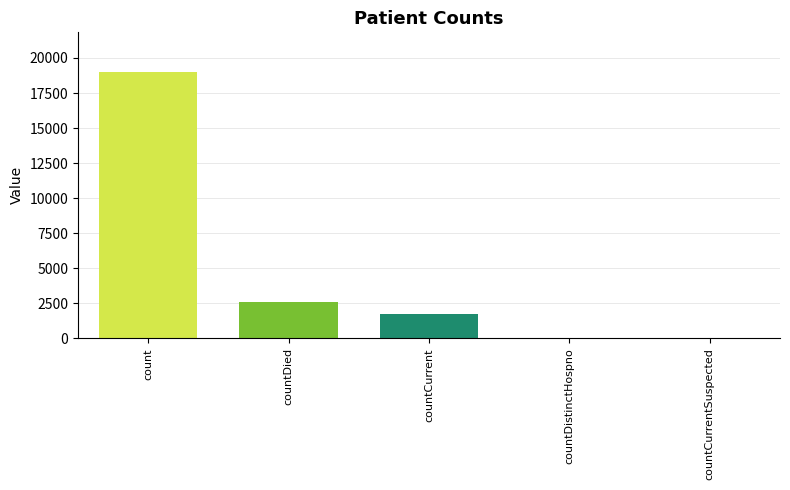

The value at count is 31906. True or false?

False